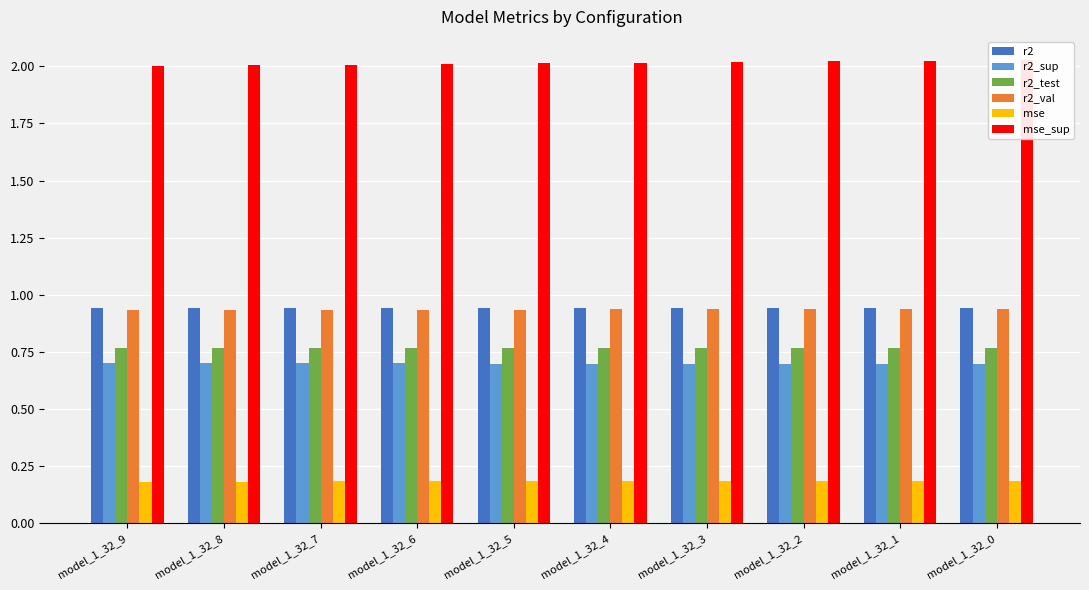

How many groups of bars are there?

10